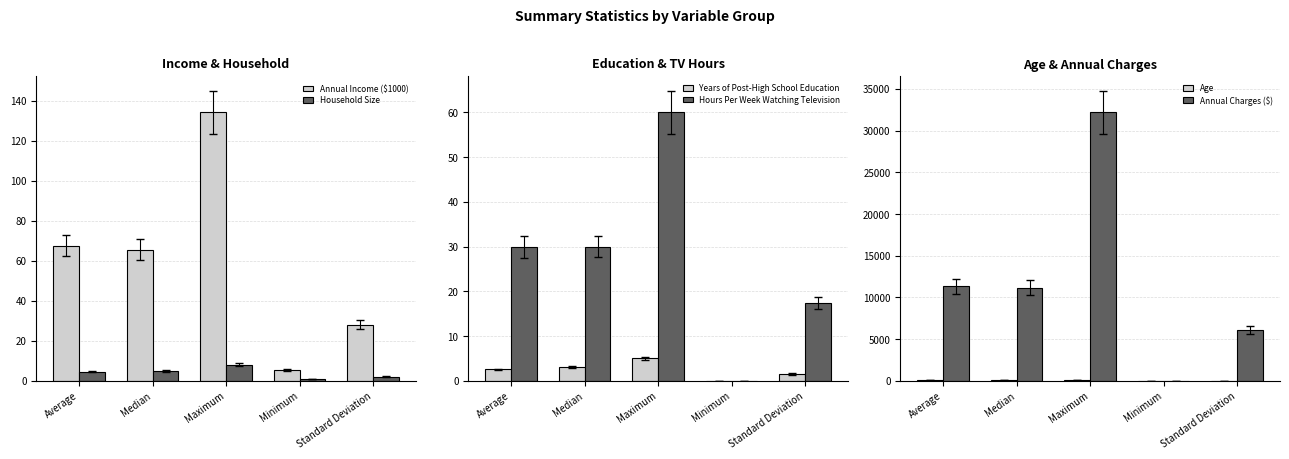

Reading left to right, what are all the values shown in this chart?

Annual Income ($1000): 67.6	65.5	134.2	5.4	28.1
Household Size: 4.5	5.0	8.0	1.0	2.1
Years of Post-High School Education: 2.5	3.0	5.0	0.0	1.5
Hours Per Week Watching Television: 29.9	30.0	60.0	0.0	17.3
Age: 44.3	44.0	70.0	19.0	10.7
Annual Charges ($): 11350.8	11167.6	32203.6	0.0	6074.5